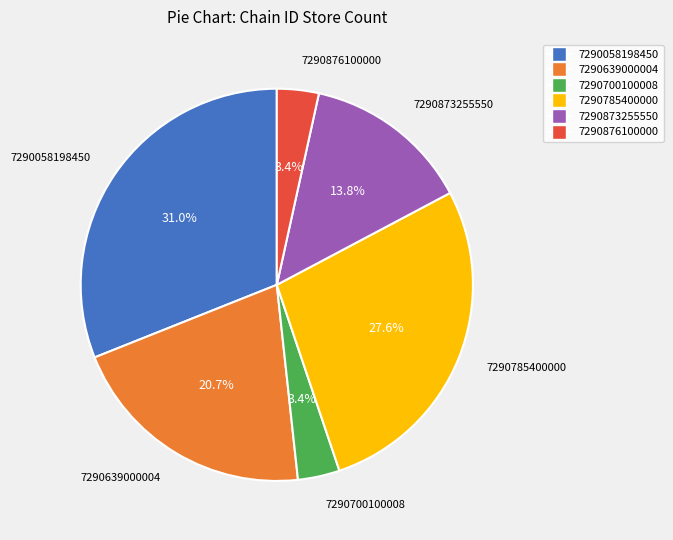

To the nearest percent, what percentage of the pie is 7290876100000?

3%